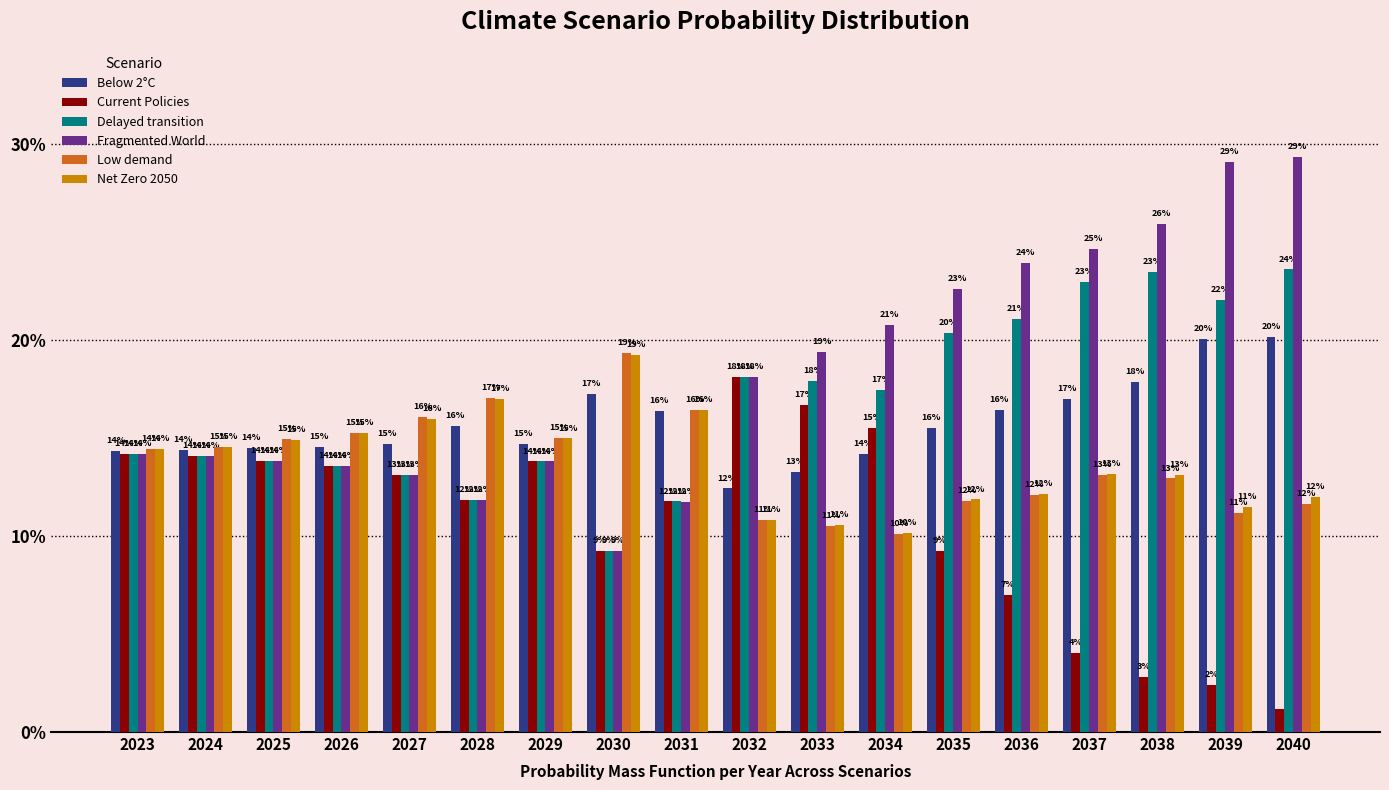

At 2023, list the series in order from smallest to largest.

Fragmented World, Current Policies, Delayed transition, Below 2°C, Low demand, Net Zero 2050